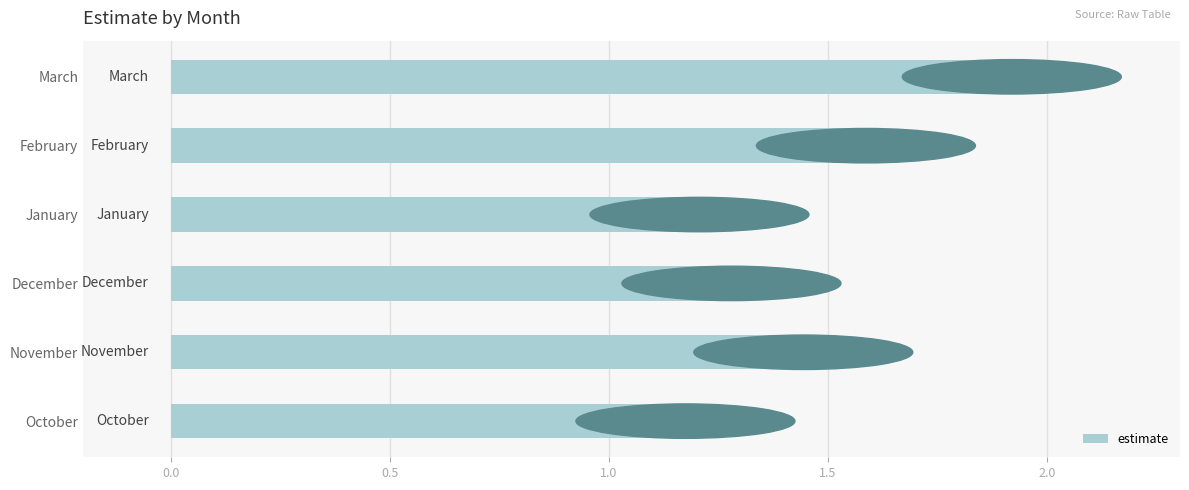

Between January and March, which is larger?

March